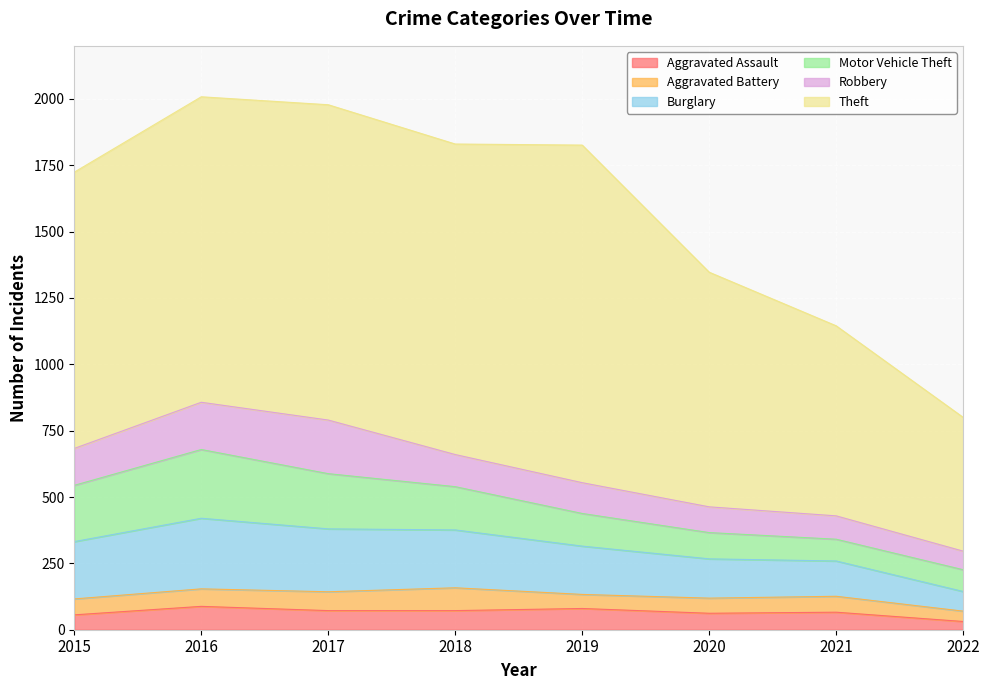

The value of Theft at 2018 is 1170. True or false?

True